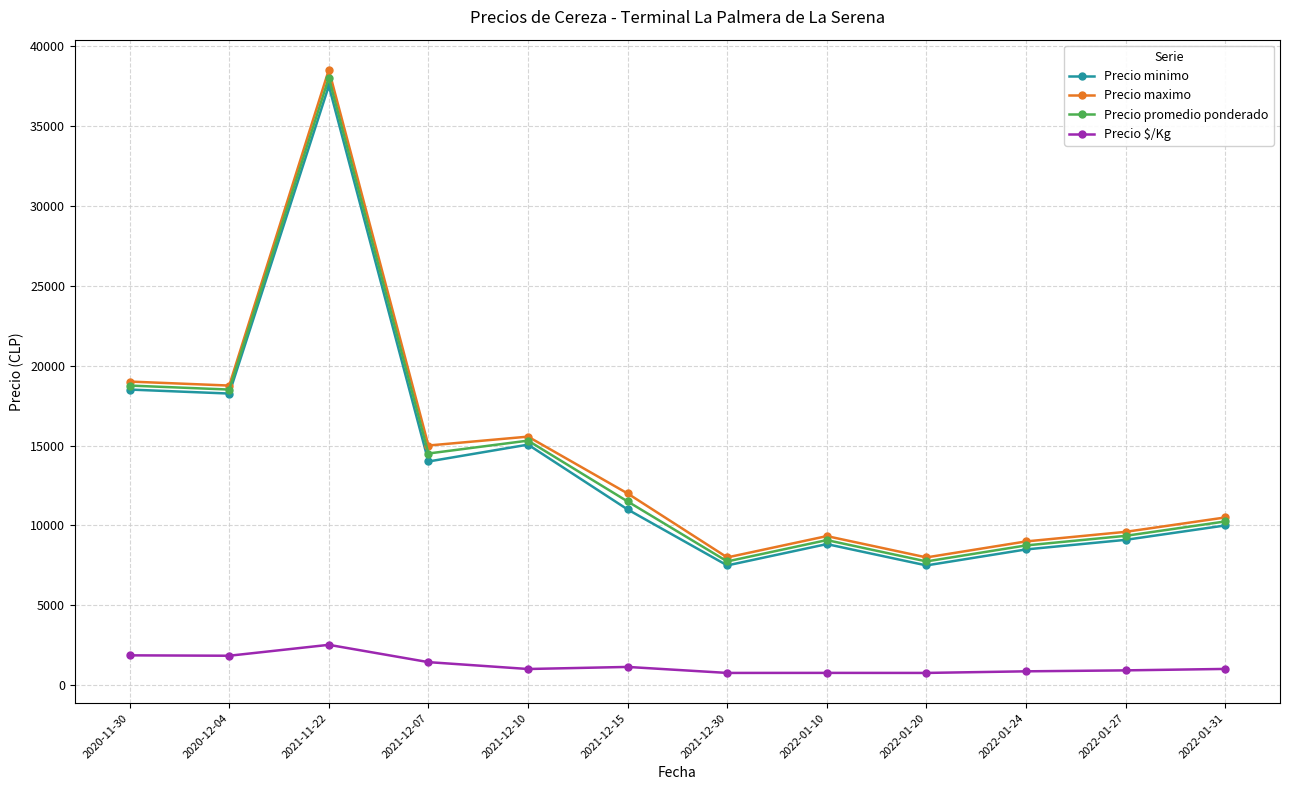

What is the difference between the highest and lowest values at 2020-11-30?

17125.0